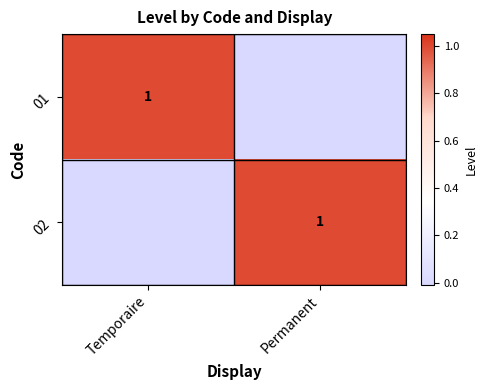

Is it true that 02 equals 1 at Permanent?

True